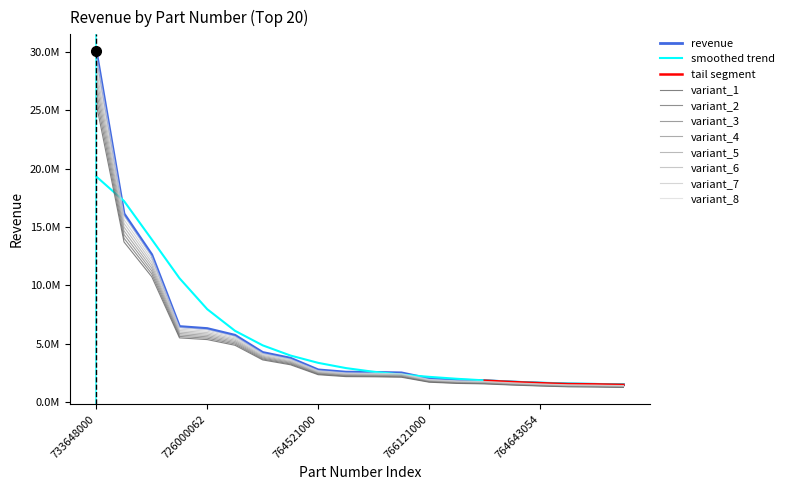

Which category has the lowest value across all series?

732690000